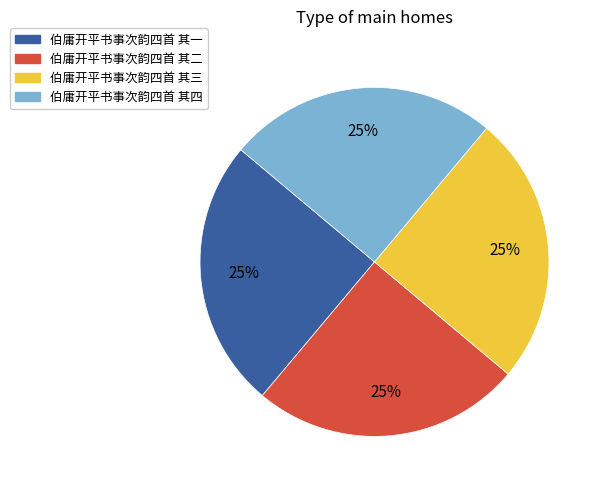

Approximately how many times larger is the value at 伯庸开平书事次韵四首 其四 compared to 伯庸开平书事次韵四首 其三?

1.0